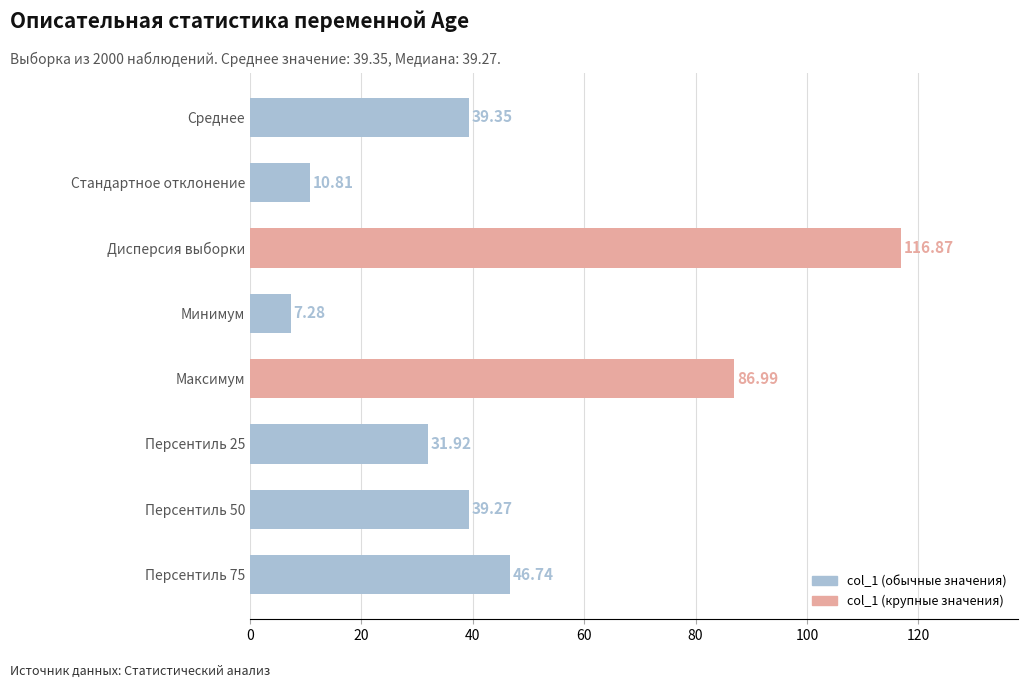

List the labels in order of value, largest first.

Дисперсия выборки, Максимум, Персентиль 75, Среднее, Персентиль 50, Персентиль 25, Стандартное отклонение, Минимум